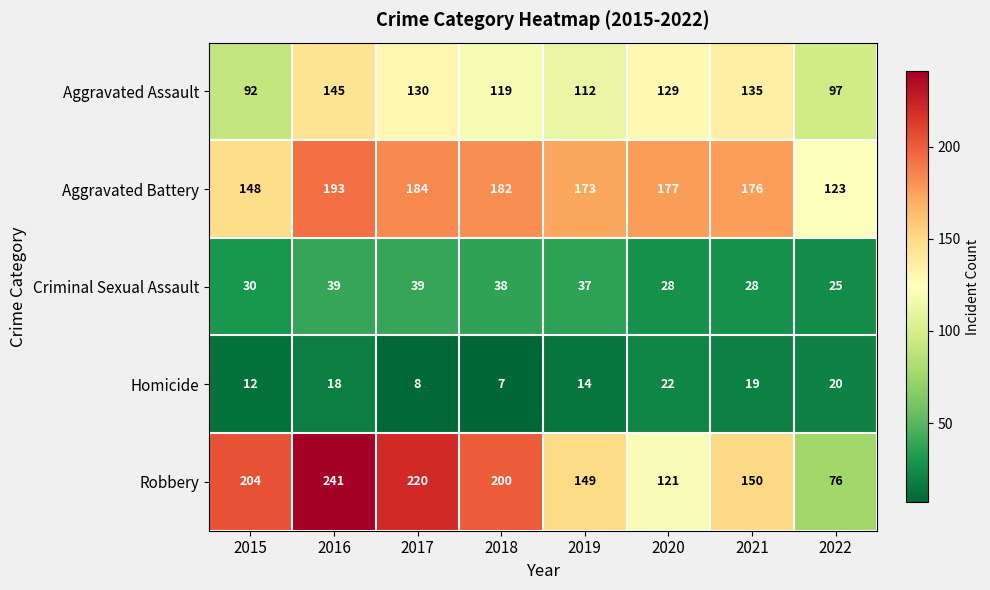

Is the value of Aggravated Assault at 2021 greater than the value of Criminal Sexual Assault at 2020?

Yes